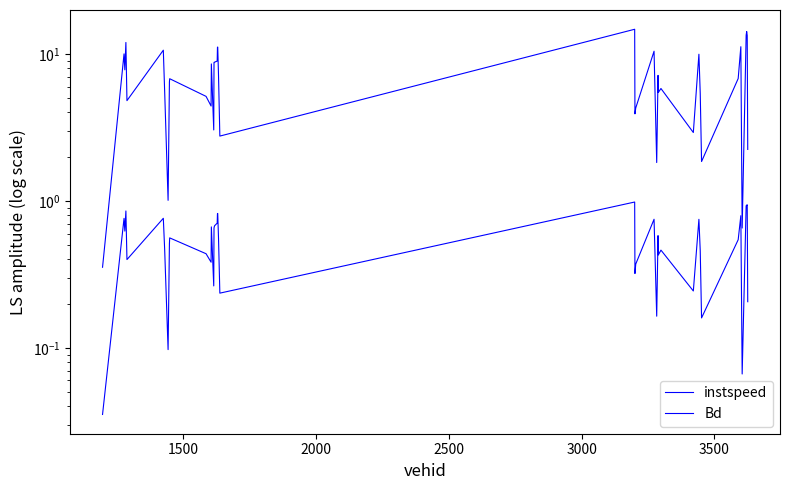

Count the number of categories in the chart.

40